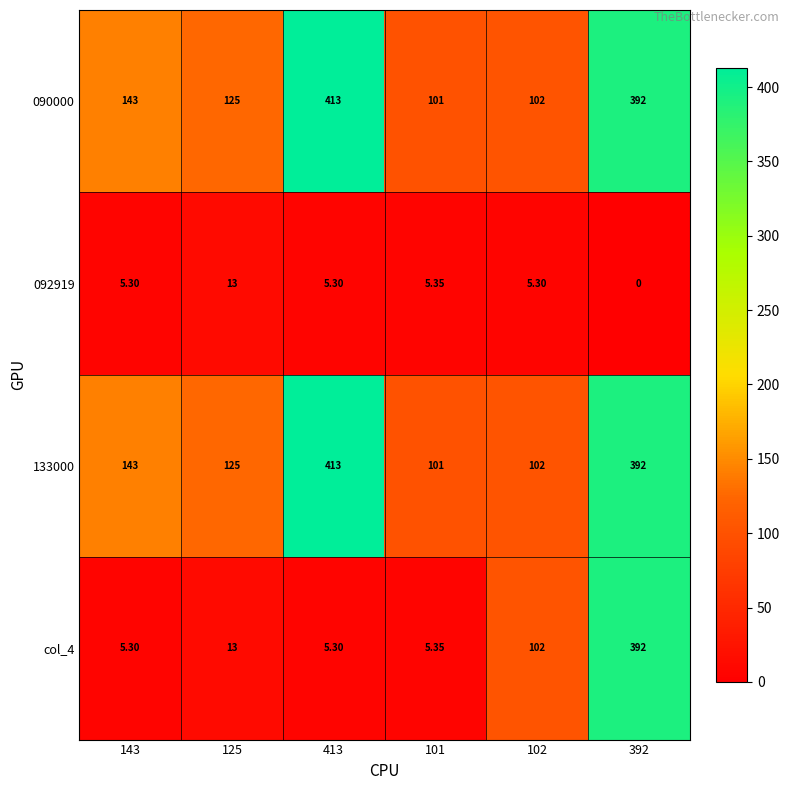

Count the number of data series in this chart.

4